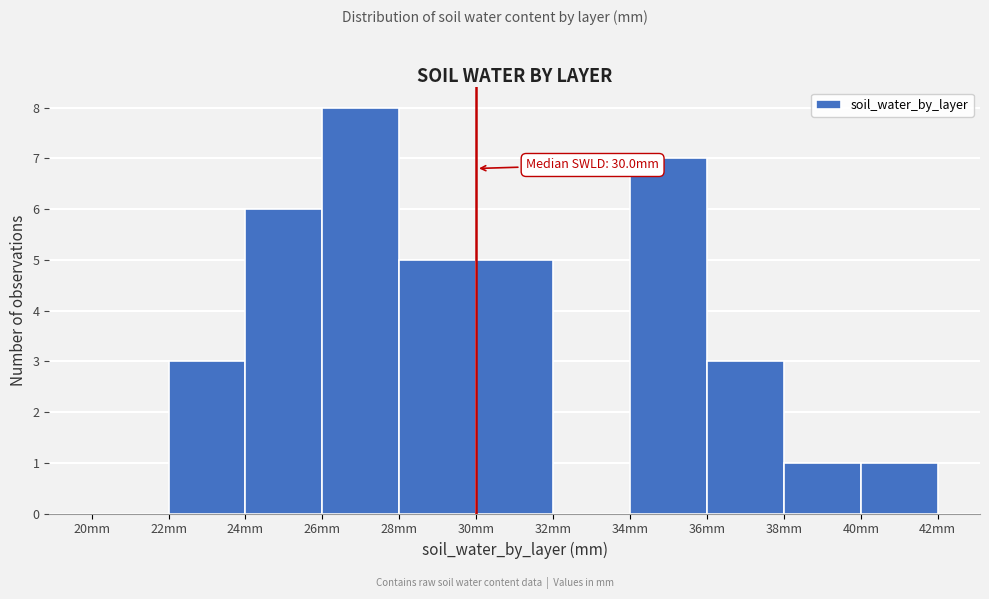

Over which range of the x-axis is the bar tallest?

26 to 28